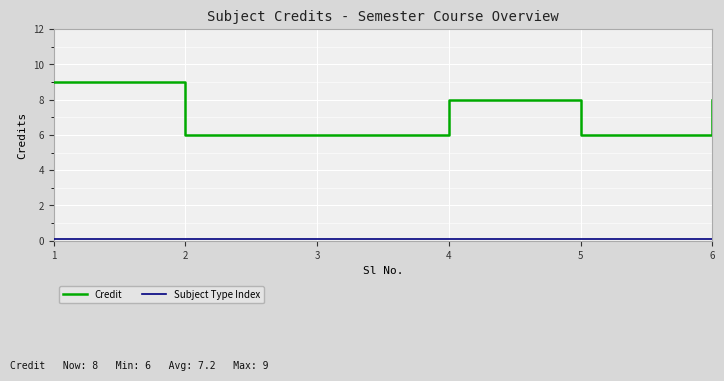

Which series changed the most between 1 and 5?

Credit